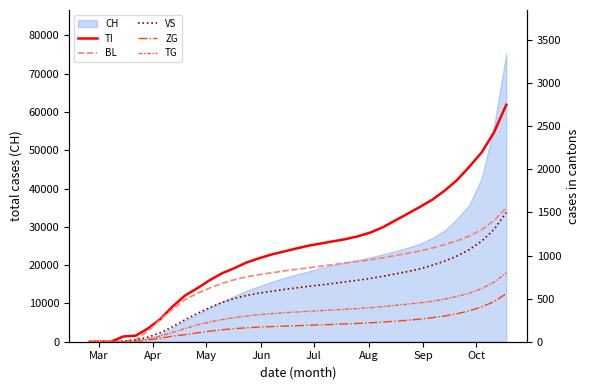

What is the difference between the maximum and second lowest values in the BL series?

1553